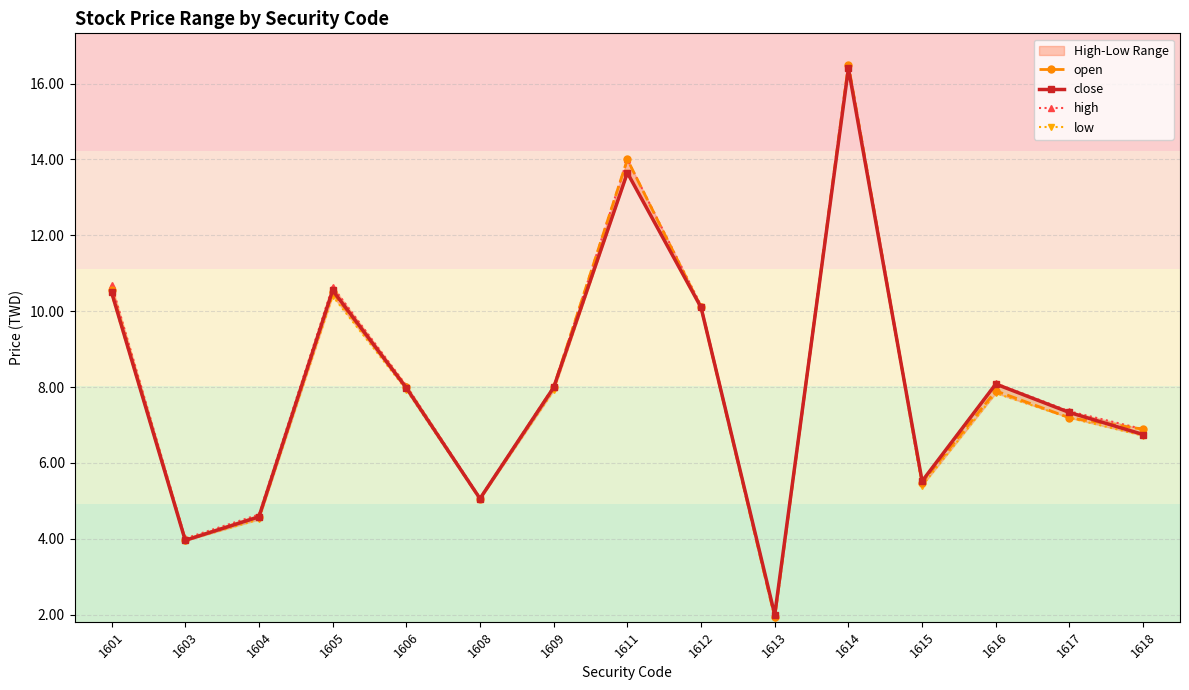

At which label does low first exceed 7?

1601